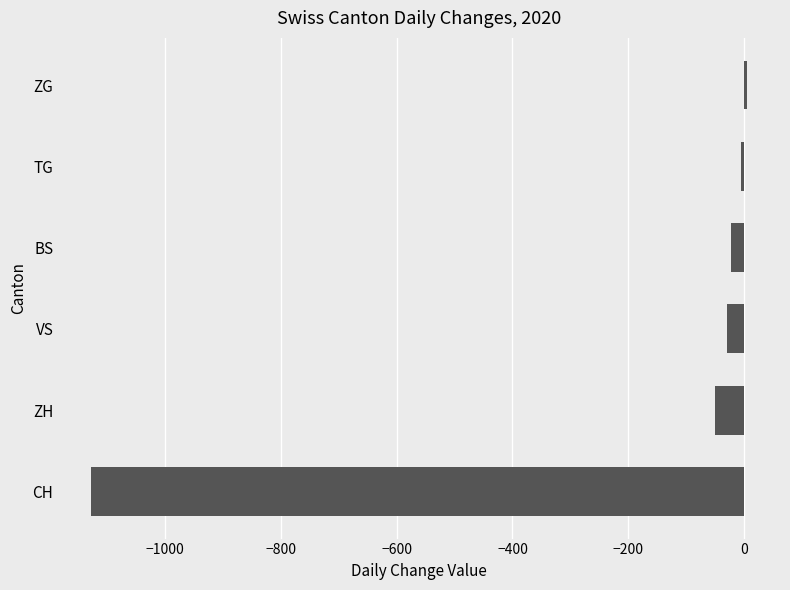

What is the sum of all values?

-1230